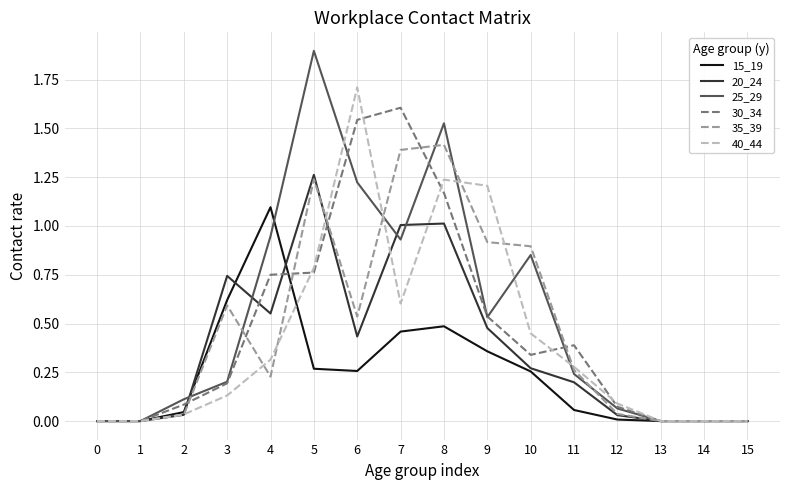

Which series changed the most between 2 and 13?

25_29